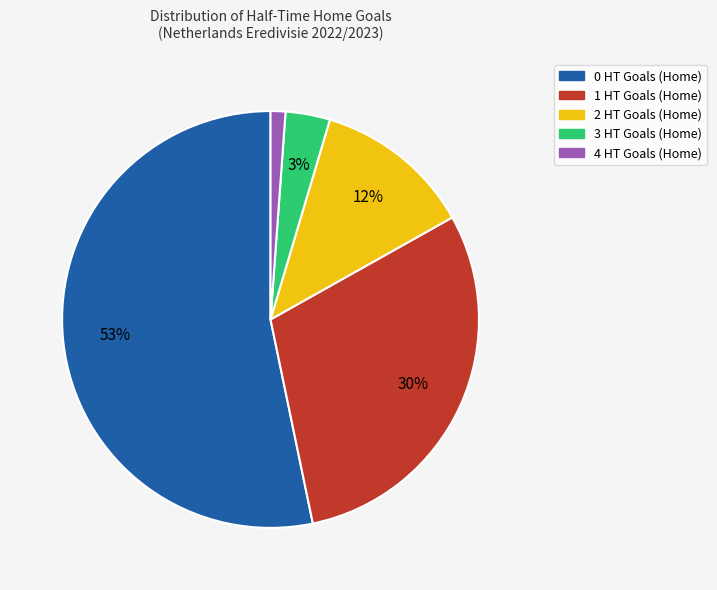

Which has a higher value, 2 HT Goals (Home) or 1 HT Goals (Home)?

1 HT Goals (Home)